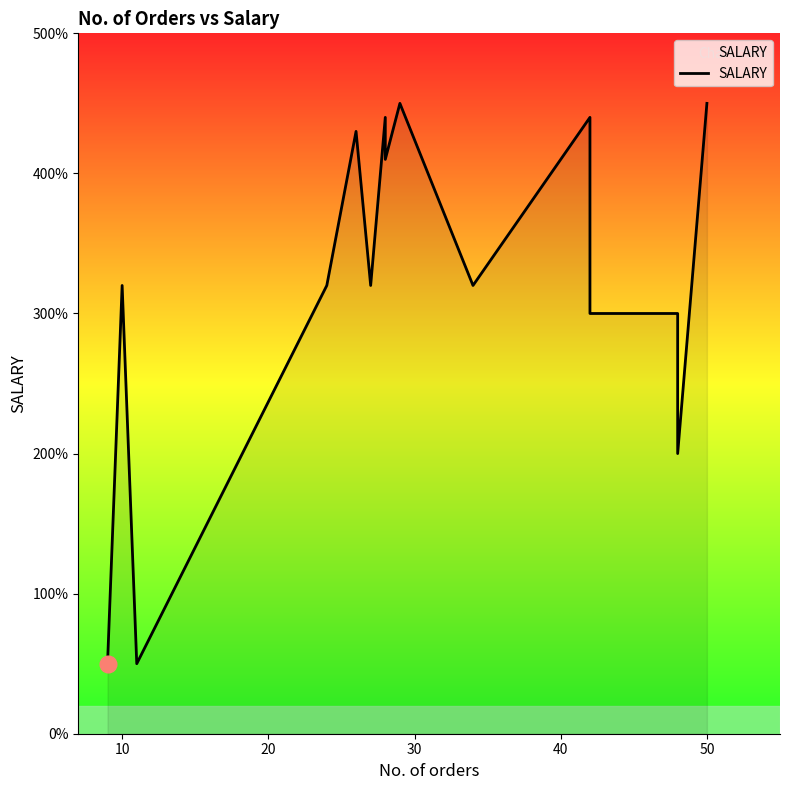

True or false: the data shows 32000 at 10.

True